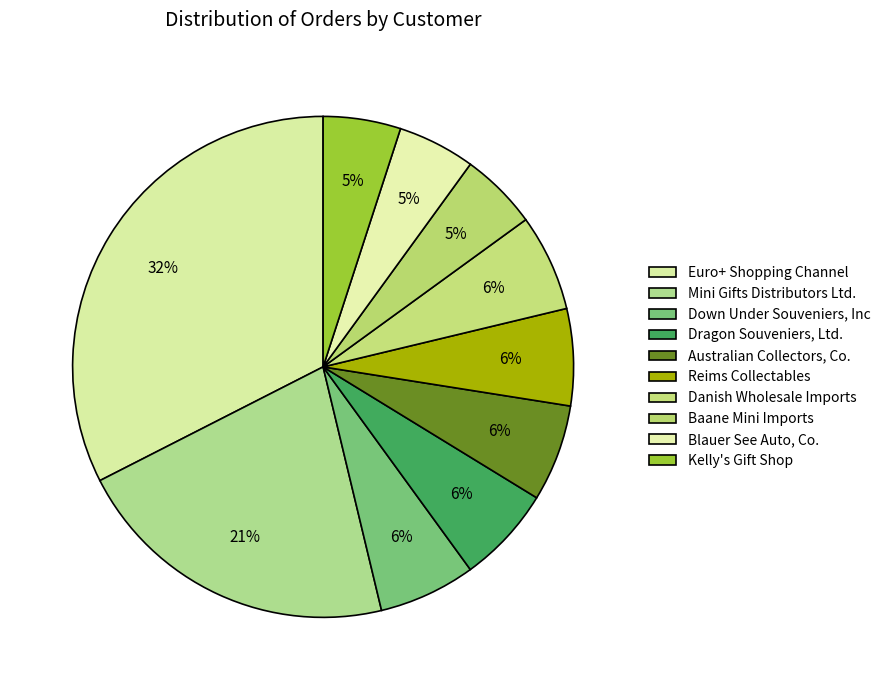

How many segments does this pie chart have?

10